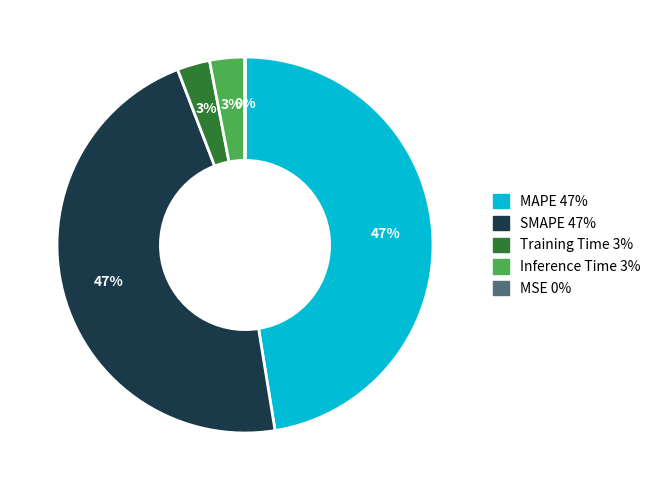

What is the ratio of the value at SMAPE to the value at MAPE?

1.0